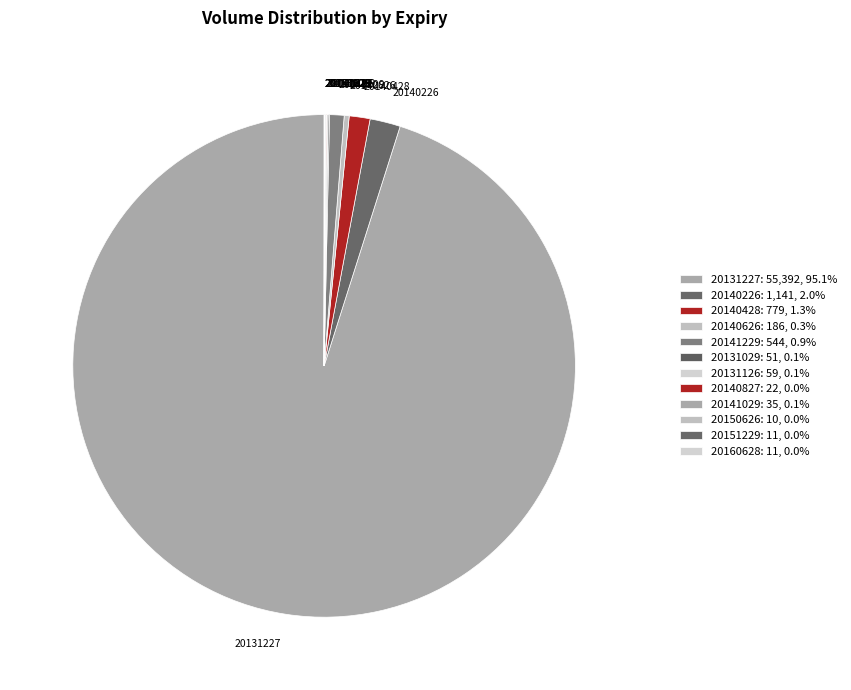

Between 20131227 and 20140626, which is larger?

20131227